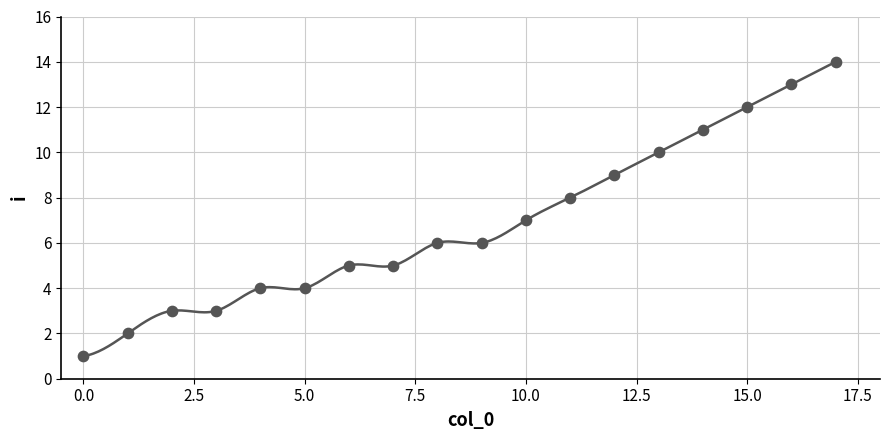

What is the range of Y values (max minus min)?

13